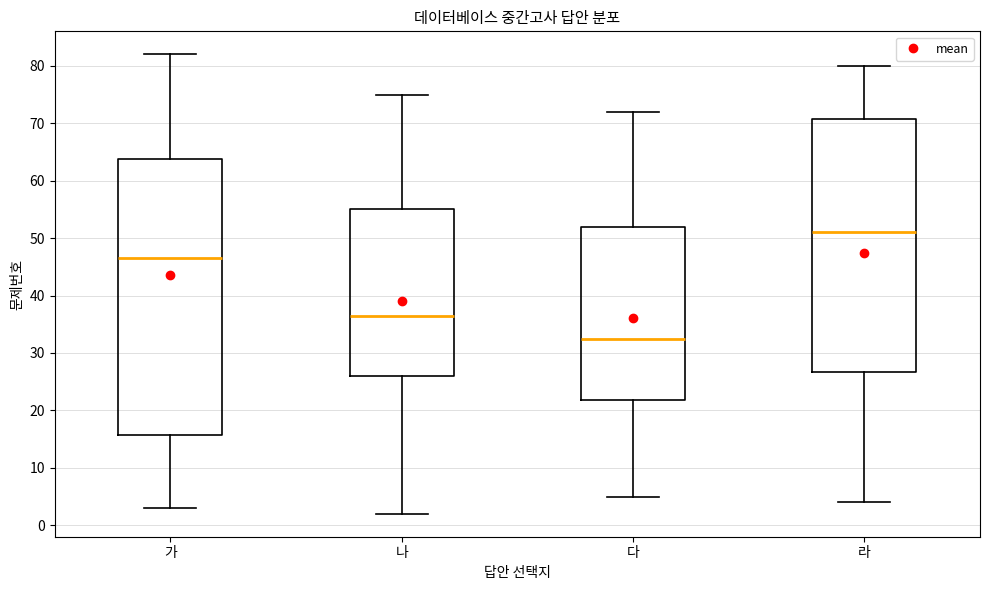

Reading left to right, read every box against the y-axis: the position of its median line, the range the box covers, and the ends of its whiskers. The values are not printed on the chart, so give them approximately, as read against the axis.

가: median 47, box 16 to 64, whiskers 3 to 82
나: median 37, box 26 to 55, whiskers 2 to 75
다: median 33, box 22 to 52, whiskers 5 to 72
라: median 51, box 27 to 71, whiskers 4 to 80